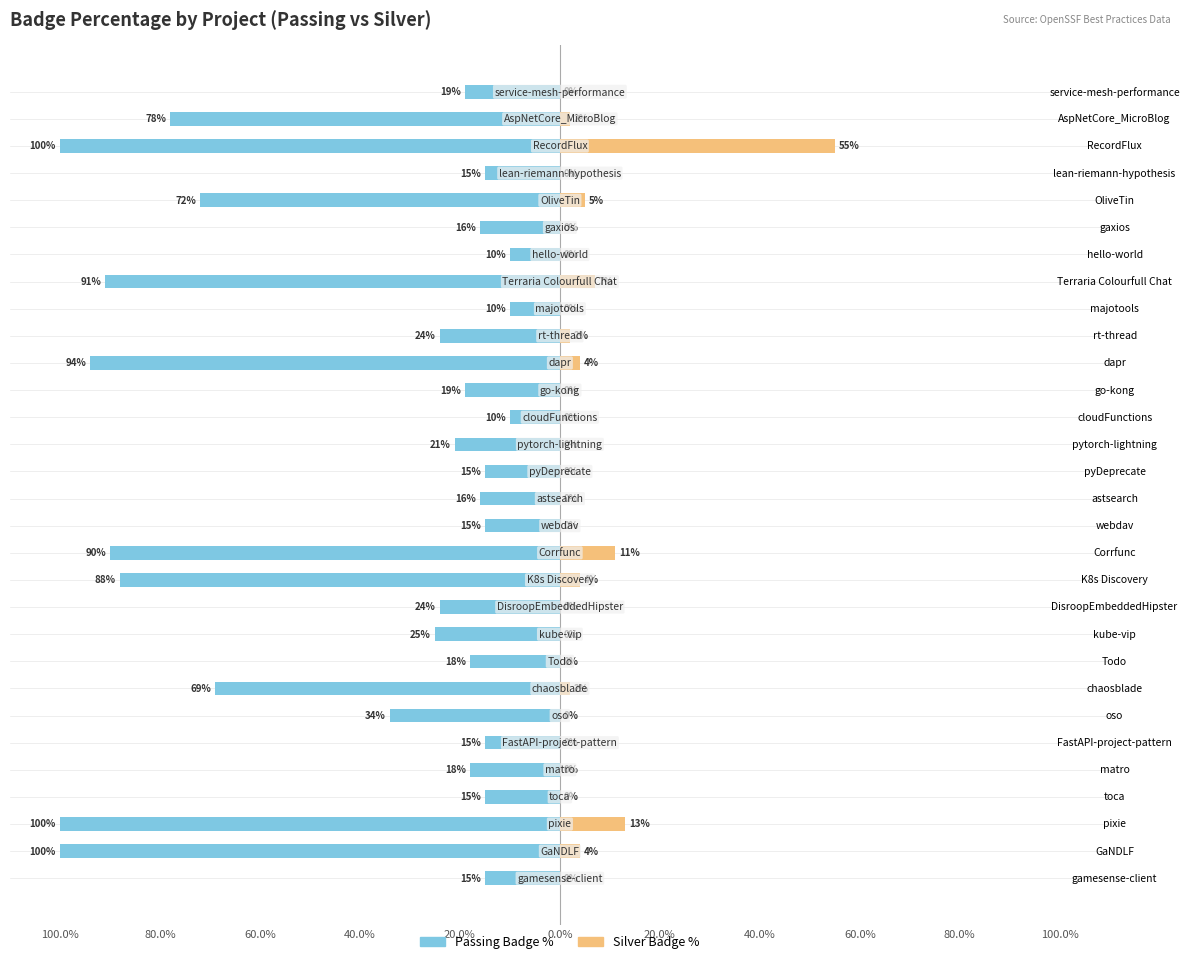

Which has a higher value, oso or toca?

toca